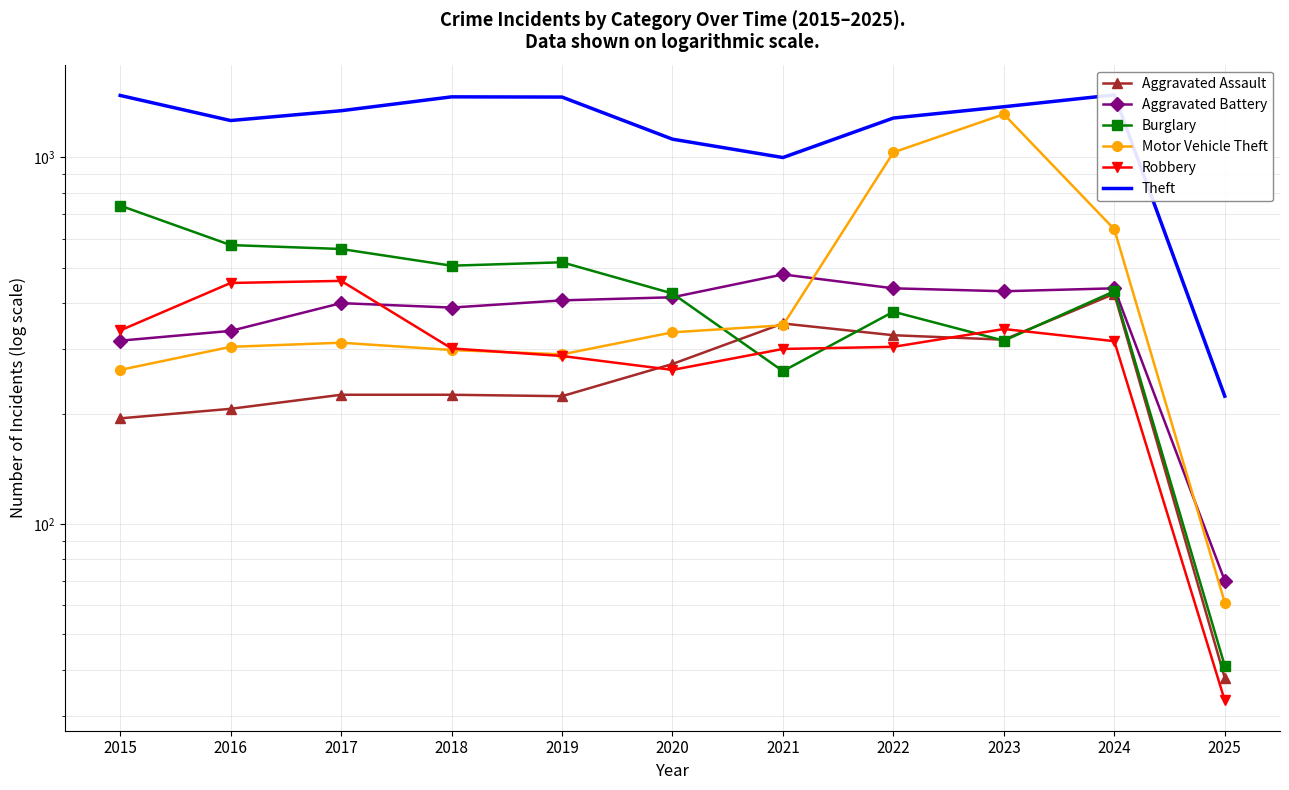

Between 2020 and 2015, which is larger?

2020